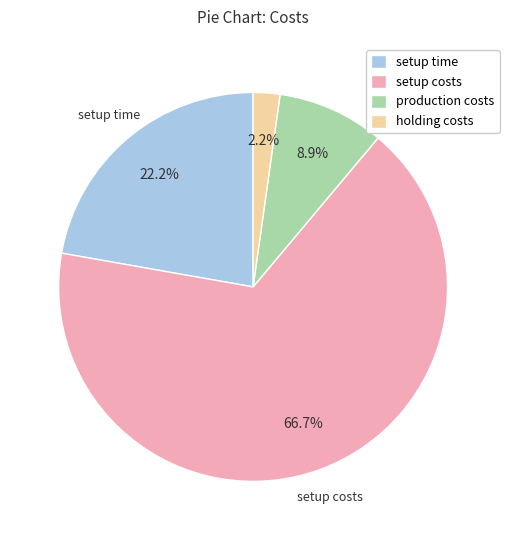

The production costs slice represents 14% of the pie. True or false?

False